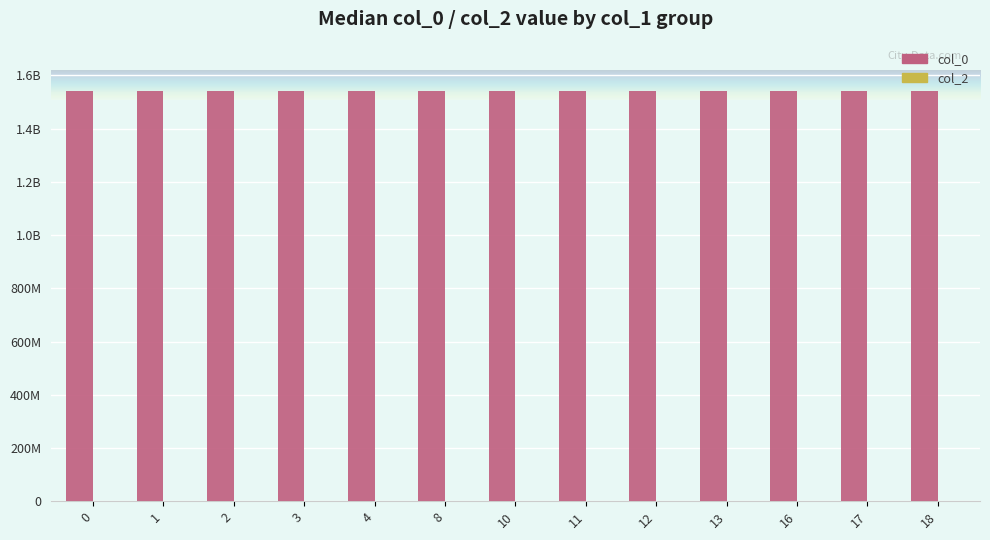

What is the maximum value shown in the chart?

1541640462